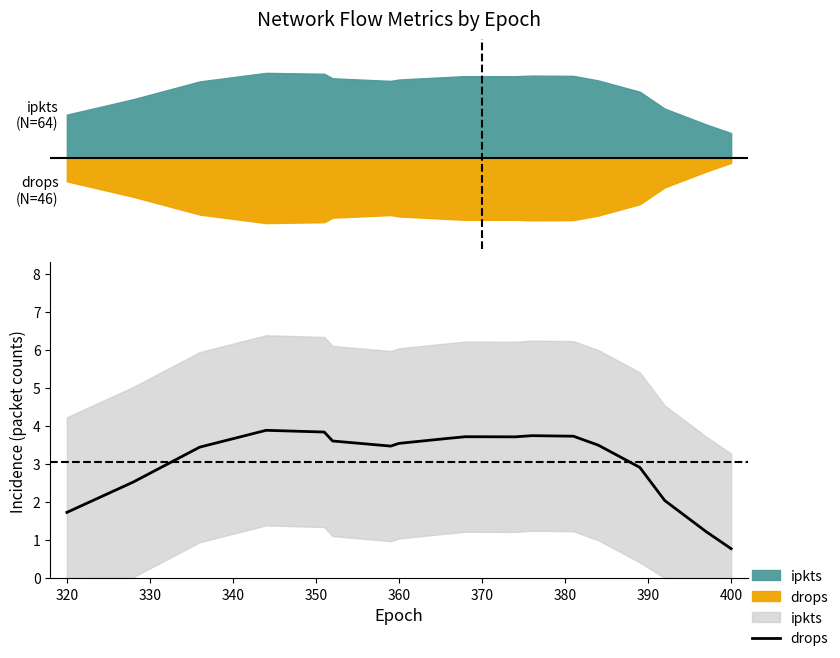

Is it true that the value at 350 is 3.8?

True